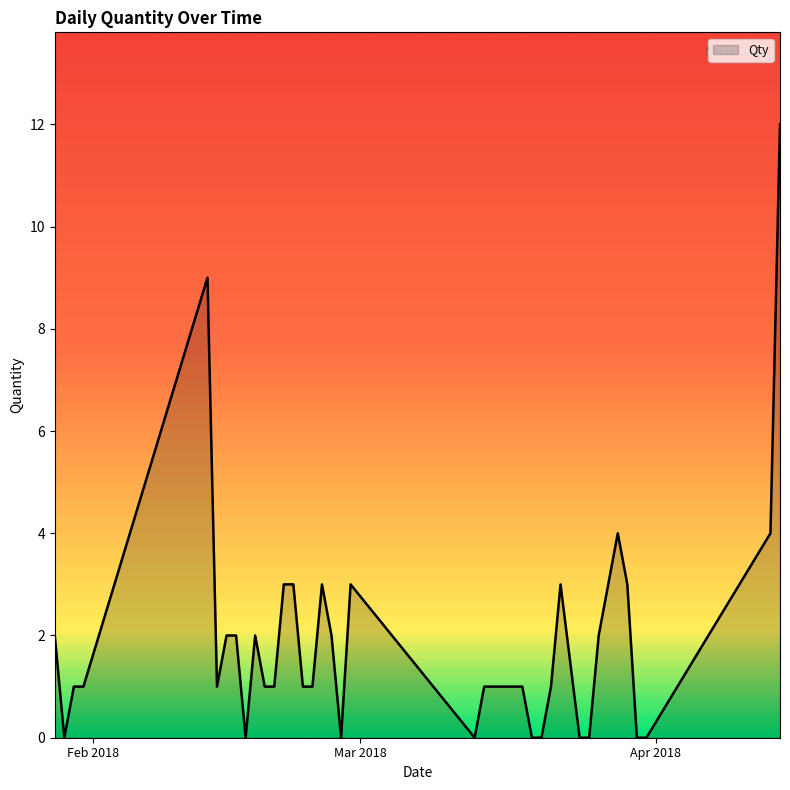

What is the difference between the maximum and minimum values?

12